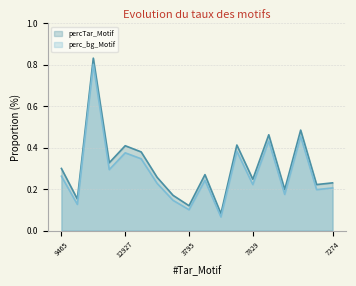

What is the label of the 1st point from the right?

7274